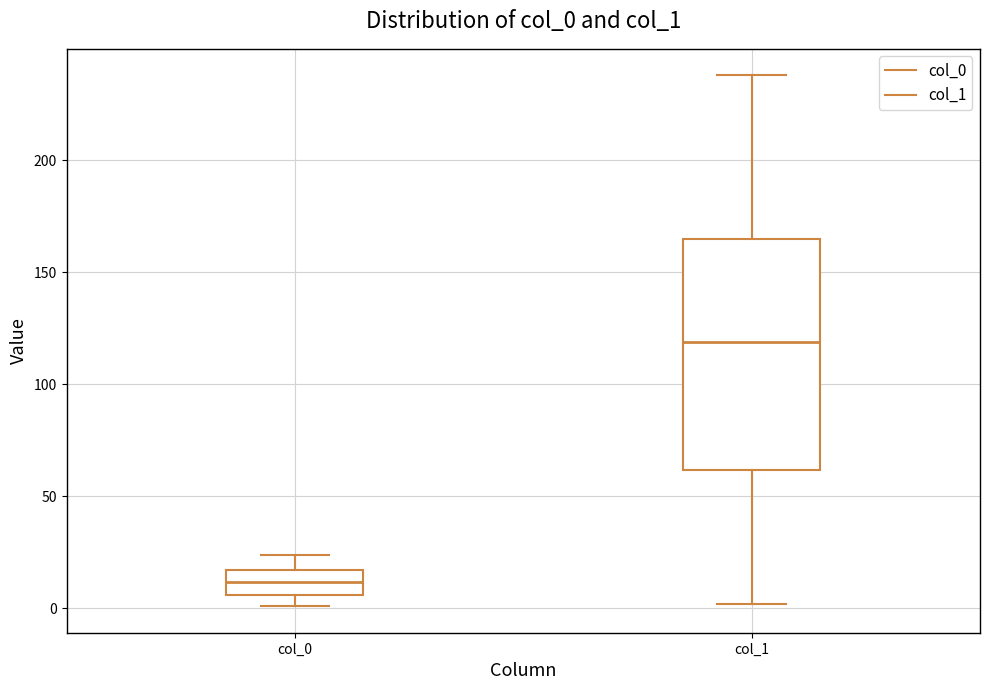

Comparing the boxes themselves (not the whiskers), which one is the tallest?

col_1